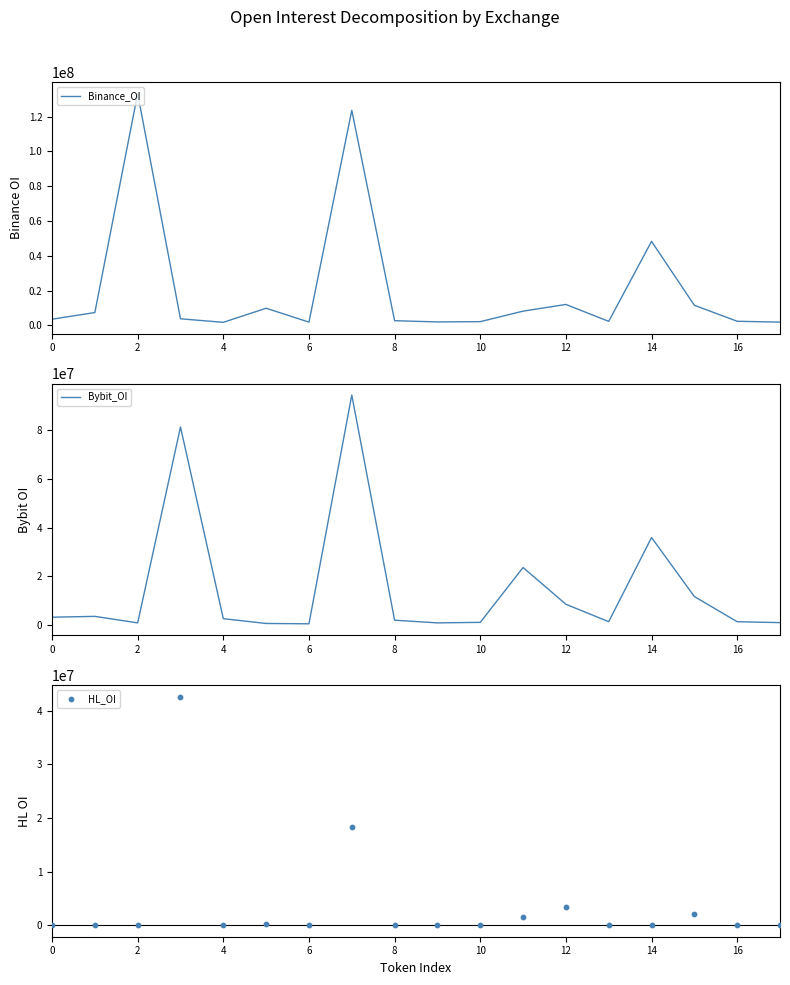

At how many categories does at least one series exceed 111104472?

2